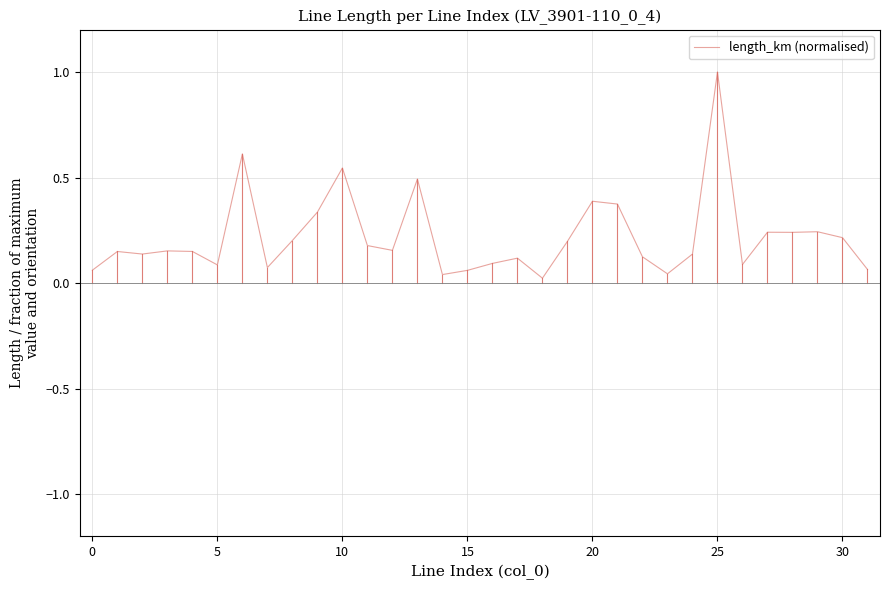

What is the difference between the maximum and minimum values?

1.0